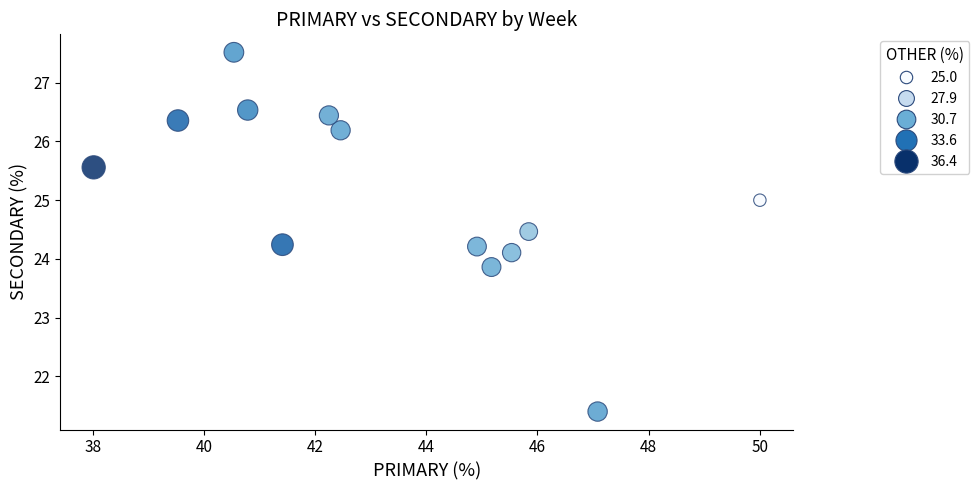

What is the range of Y values (max minus min)?

6.1